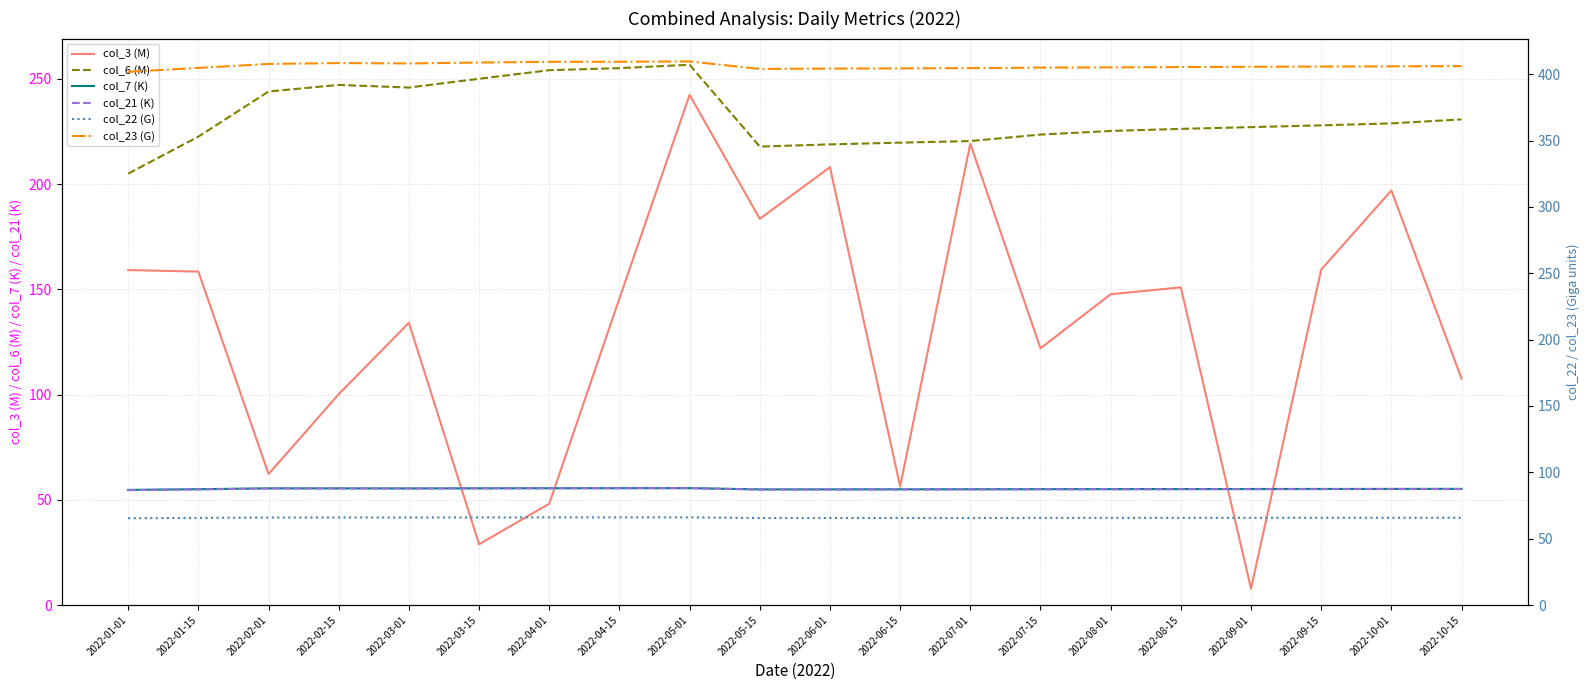

What is the spread (max minus min) of values at 2022-09-01?

397.8